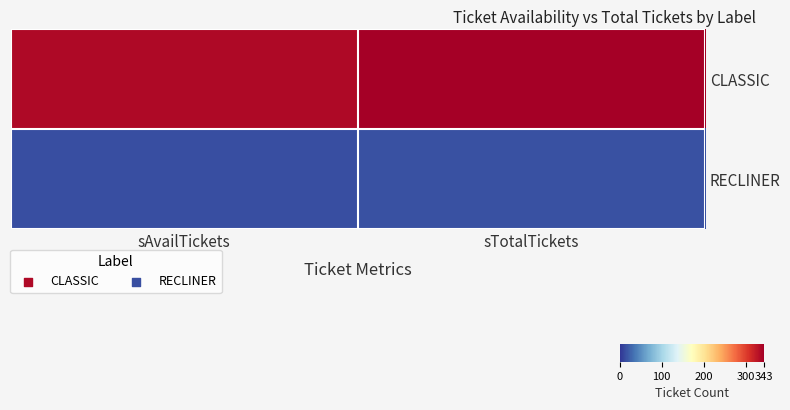

At how many categories does at least one series exceed 78?

2